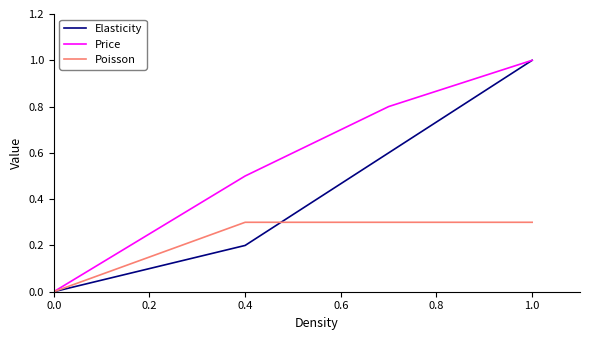

True or false: Elasticity has more than 2 points higher than both neighbors.

False